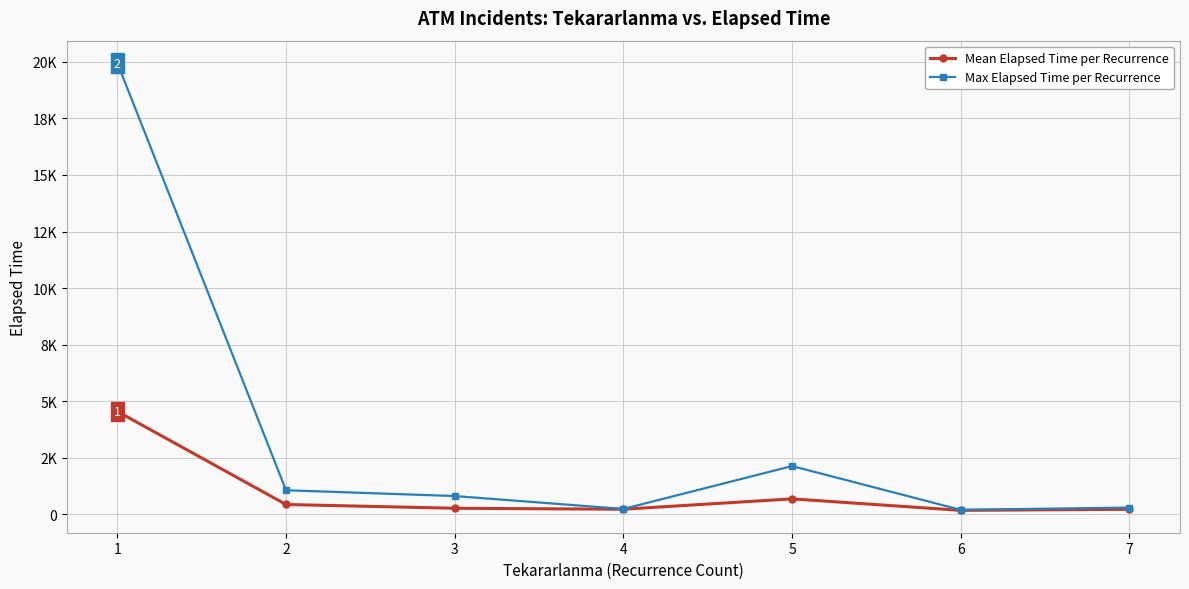

What is the maximum value for Max Elapsed Time per Recurrence?

19945.0